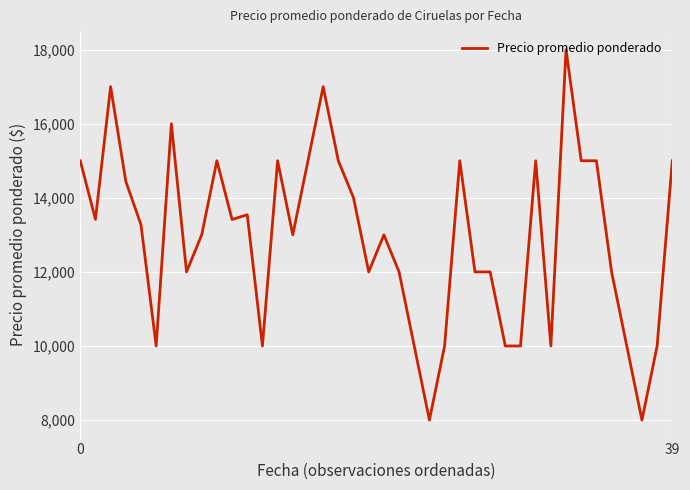

What is the difference between the maximum and minimum values?

10000